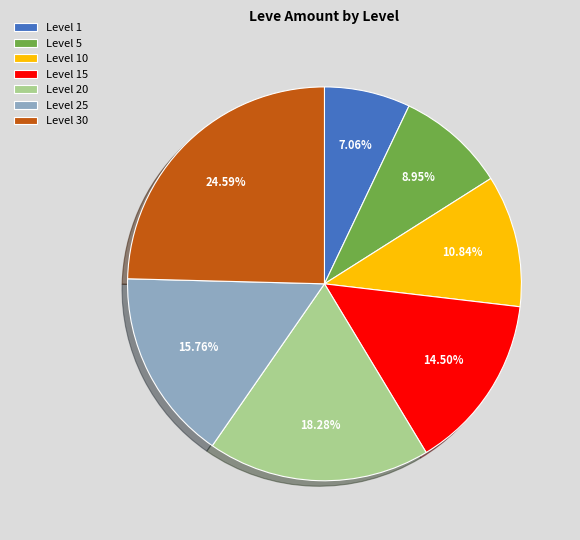

True or false: Level 30 accounts for 31% of the total.

False